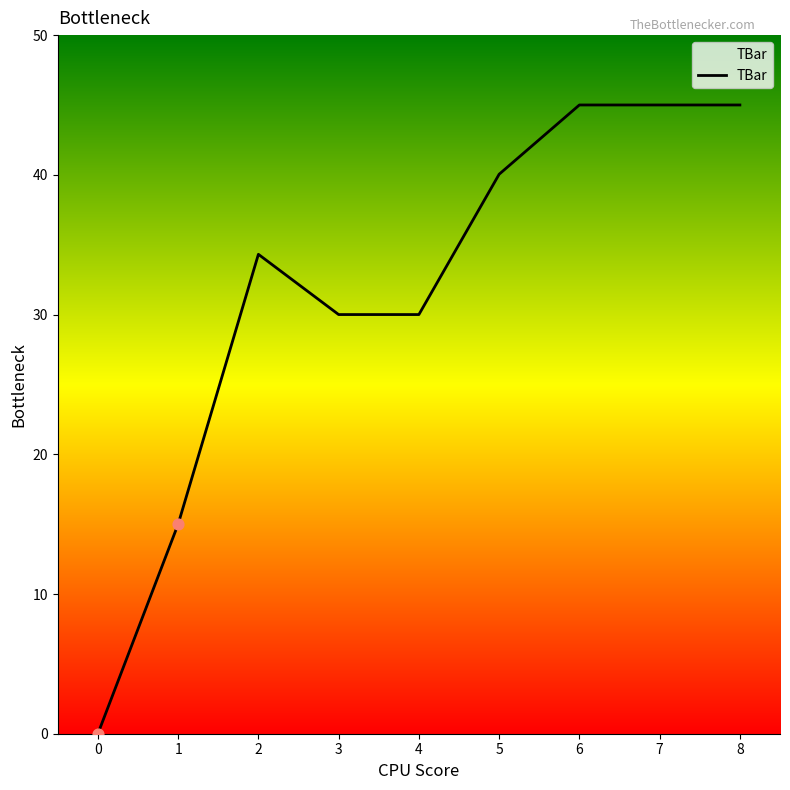

What is the ratio of the value at 2 to the value at 4?

1.1